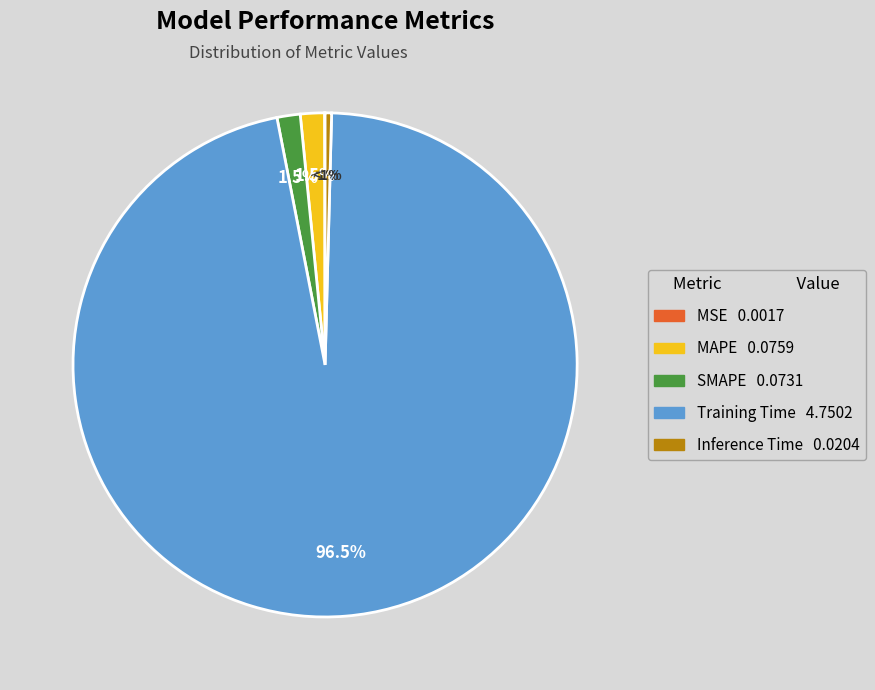

Combined, do Inference Time and MSE account for over 50%?

No